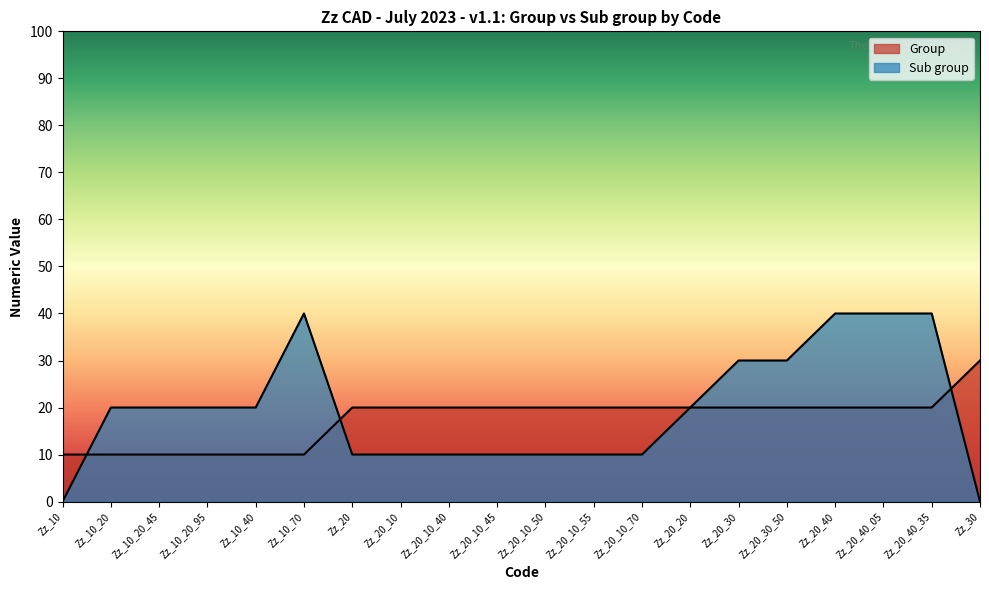

How many lines are shown in the chart?

2